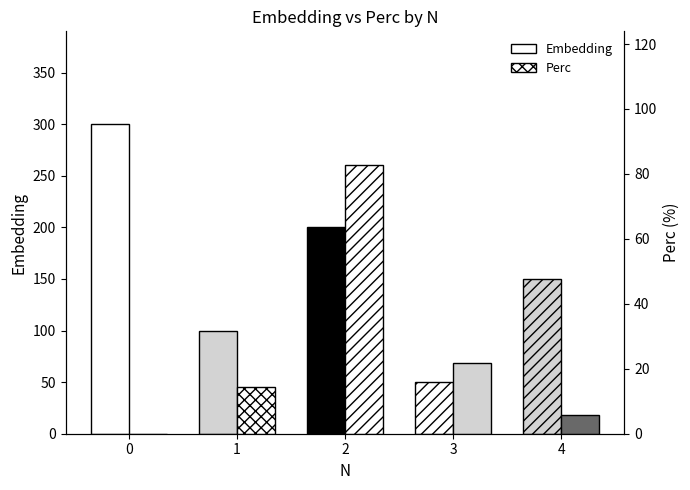

Is it true that Embedding equals 200.0 at 2?

True